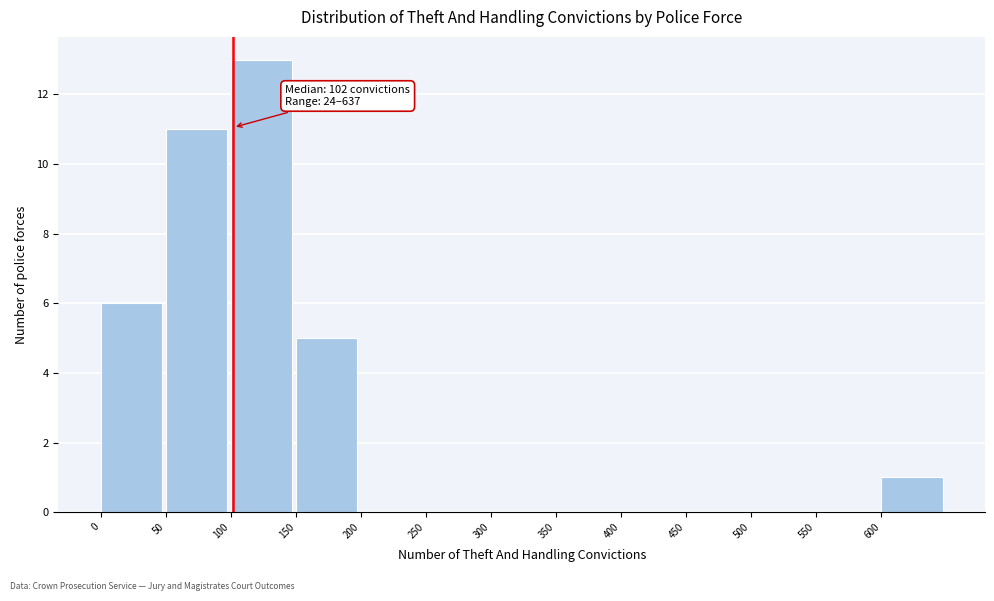

Over which range of the x-axis is the bar tallest?

100 to 150